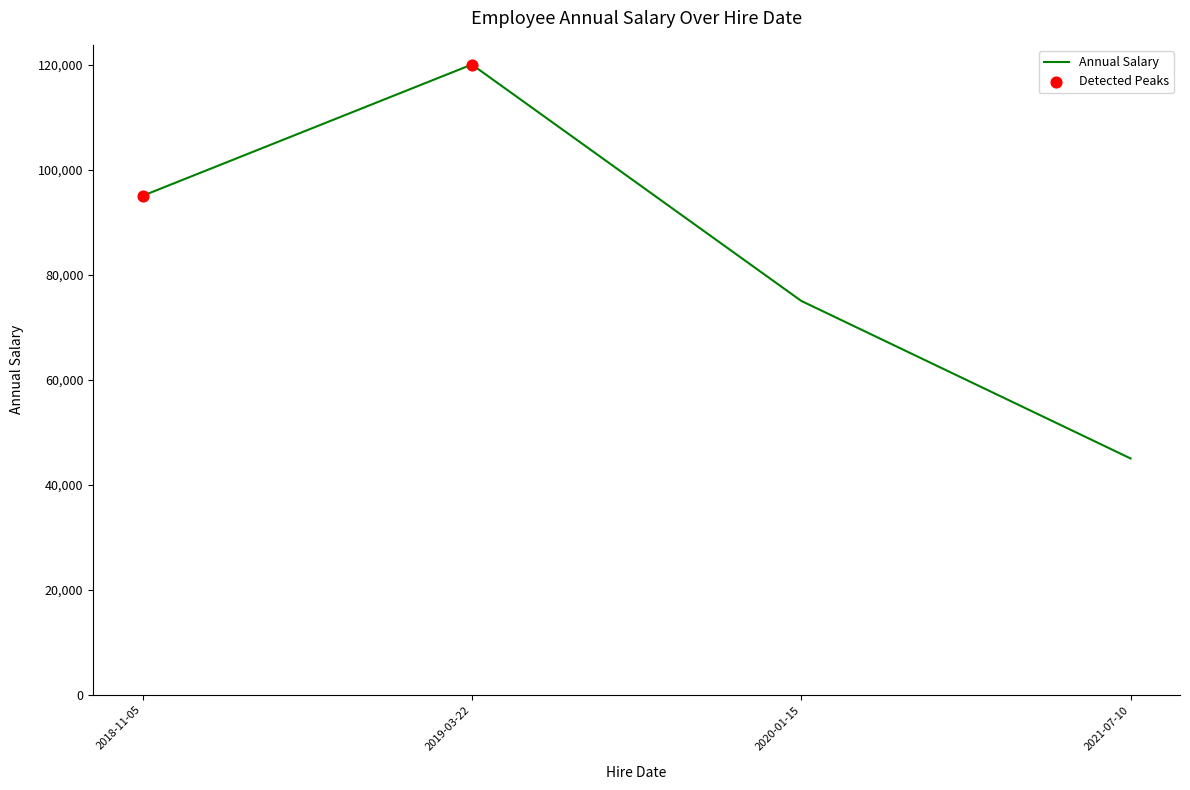

Which has a higher value, 2019-03-22 or 2018-11-05?

2019-03-22